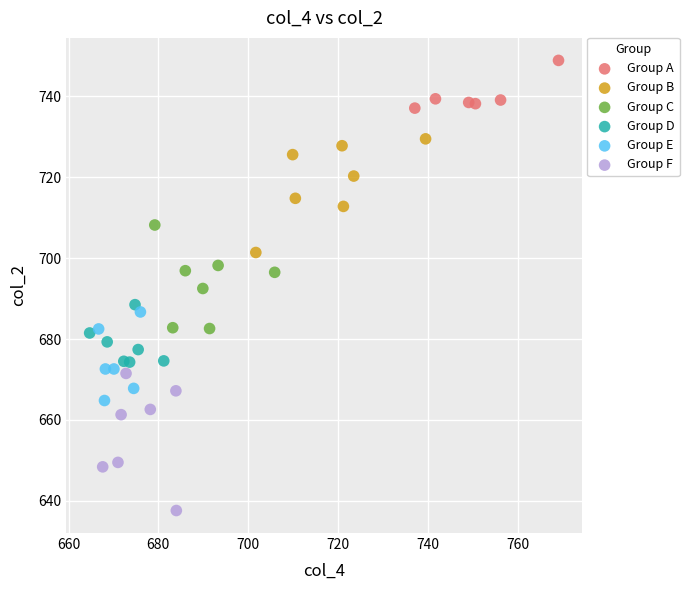

Which series has the widest spread of Y values?

Group F